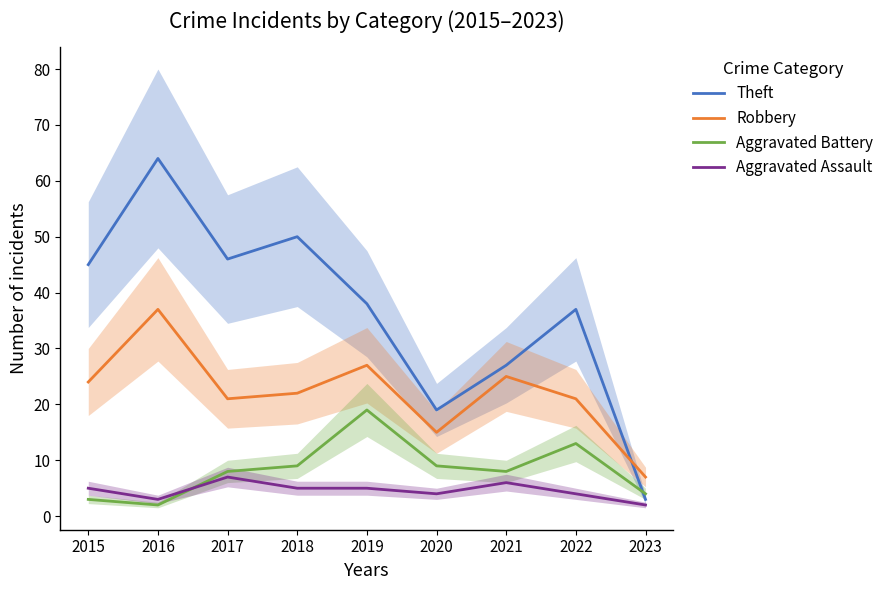

The value of Aggravated Battery at 2016 is 2. True or false?

True